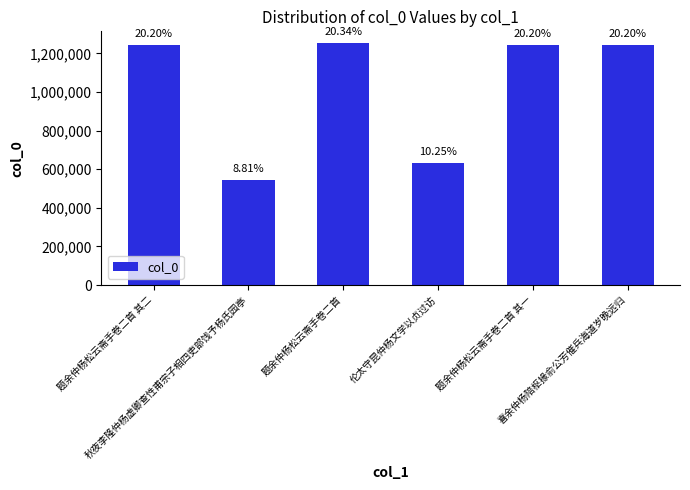

List the labels in order of value, largest first.

题余仲杨松云斋手卷二首, 喜余仲杨陪枢掾俞公芳催兵海道岁晚远归, 题余仲杨松云斋手卷二首 其二, 题余仲杨松云斋手卷二首 其一, 伦太守昆仲杨文学以贞过访, 秋夜李隆仲杨虚卿查性甫宗子相四吏部饯予杨氏园亭